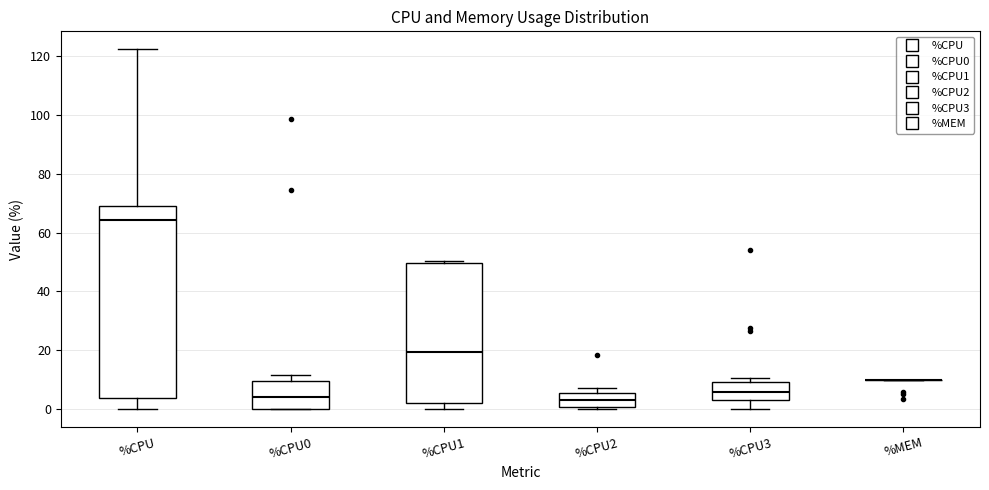

Reading left to right, read every box against the y-axis: the position of its median line, the range the box covers, and the ends of its whiskers. The values are not printed on the chart, so give them approximately, as read against the axis.

%CPU: median 64, box 4 to 70, whiskers 0 to 122
%CPU0: median 4, box 0 to 10, whiskers 0 to 12
%CPU1: median 20, box 2 to 50, whiskers 0 to 50 (just above the box's upper edge)
%CPU2: median 4, box 0 to 6, whiskers 0 to 8
%CPU3: median 6, box 4 to 10, whiskers 0 to 10 (just above the box's upper edge)
%MEM: box collapsed to a line at 10, whiskers 10 to 10